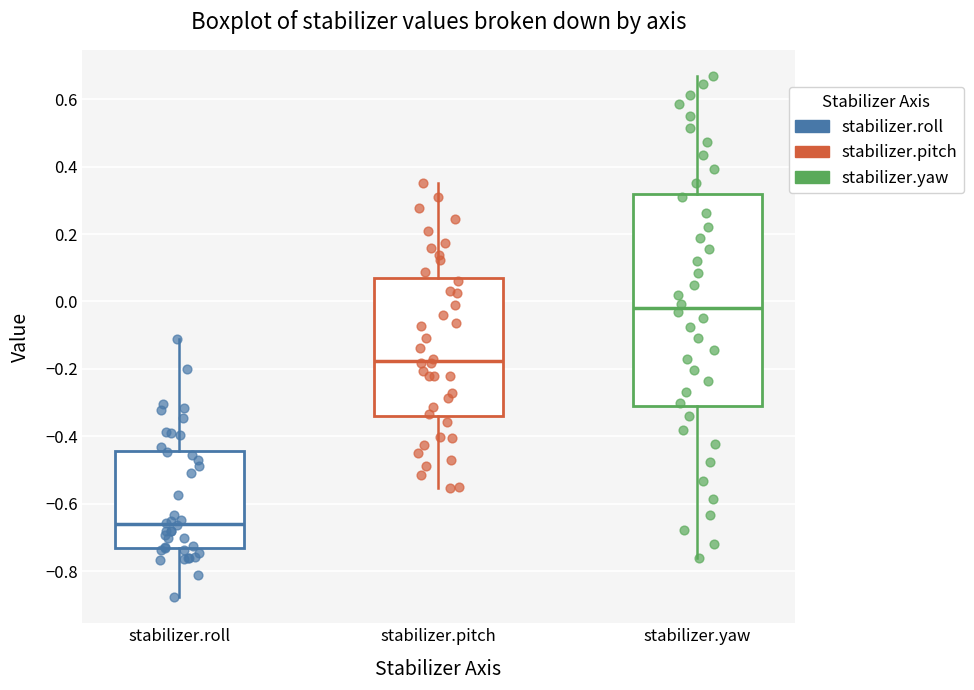

Where does the upper whisker of the box for stabilizer.pitch end on the y-axis? The values are not printed on the chart, so give them approximately, as read against the axis.

0.36